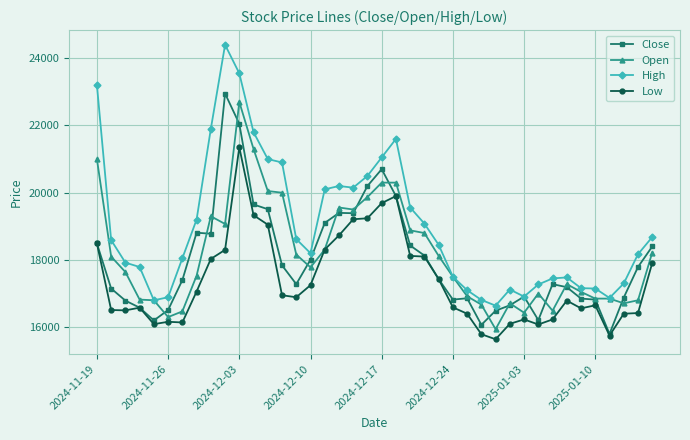

How many distinct data groups are displayed?

4